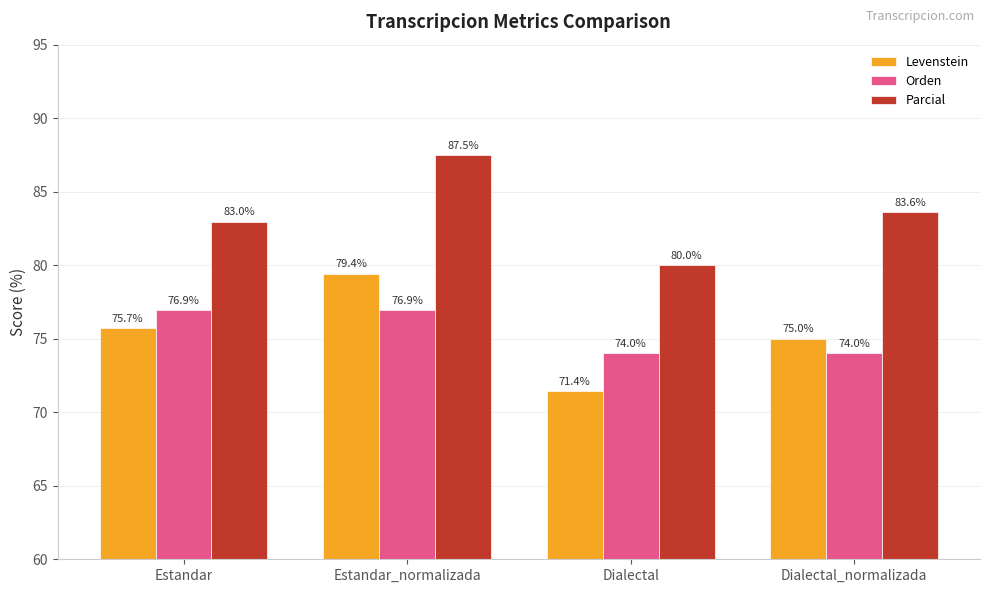

How many data points does each series have?

4